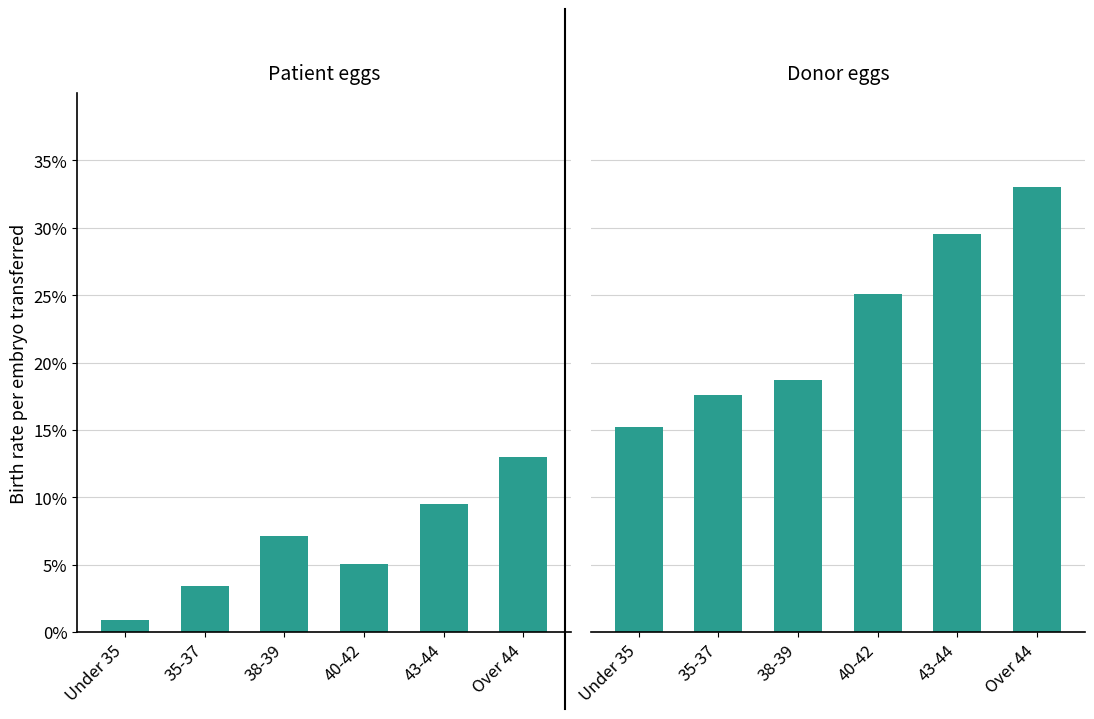

How many bars are there in each group?

2